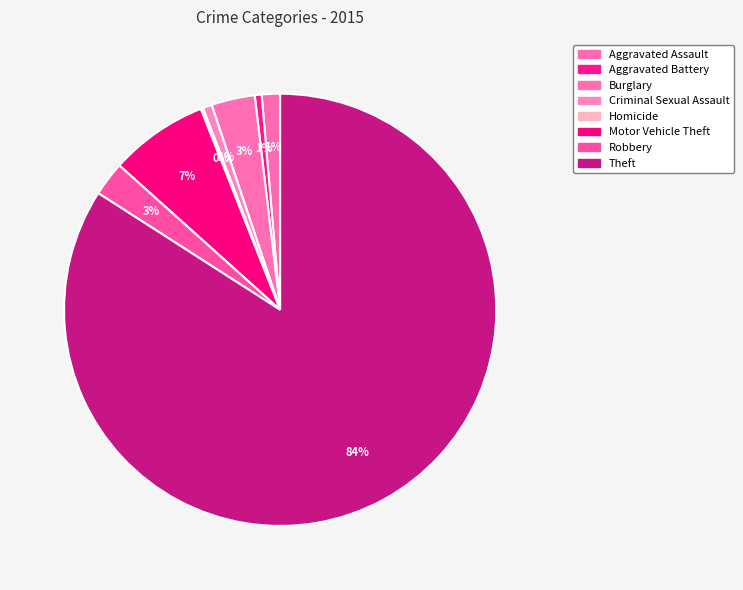

The Homicide slice represents 0% of the pie. True or false?

True